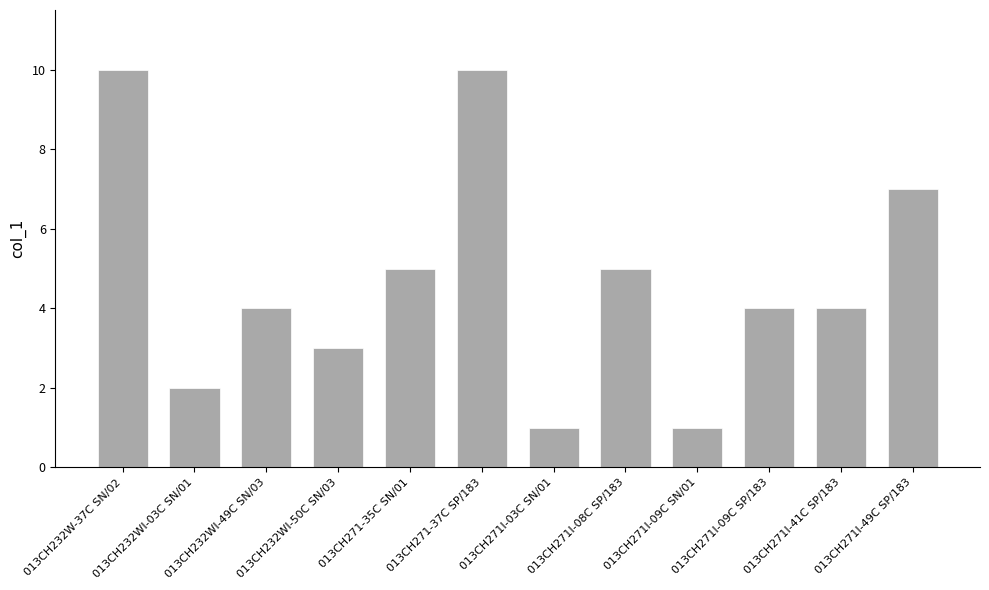

How many data points does each series have?

12